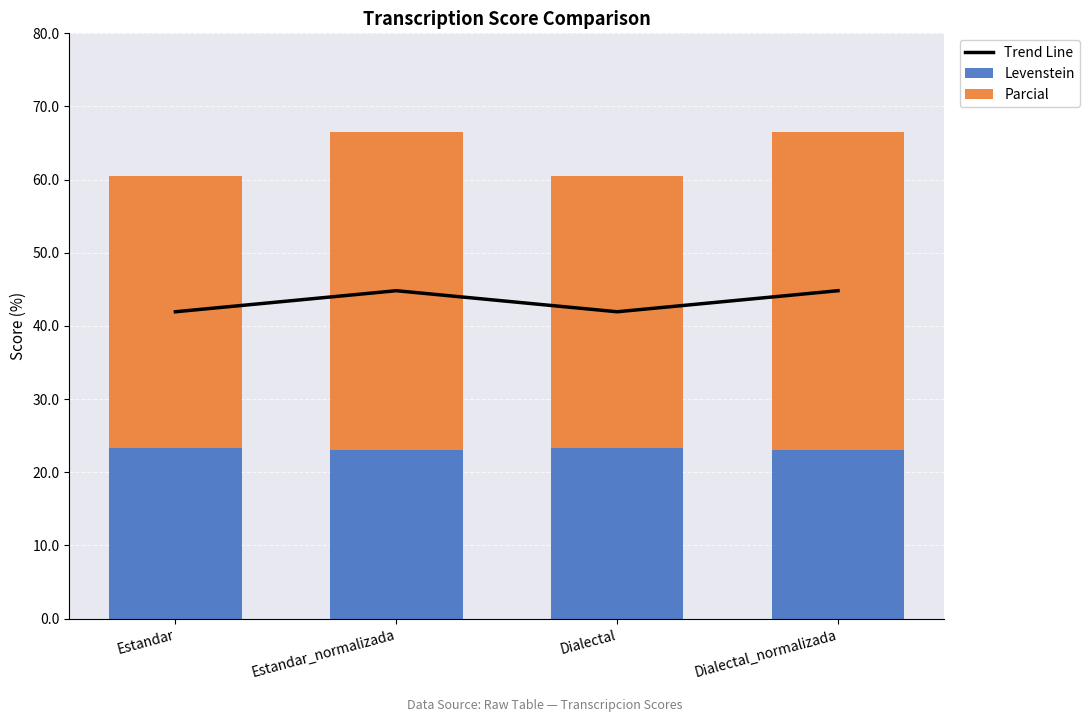

Rank the series by their maximum value, from lowest to highest.

Levenstein, Parcial, Trend Line